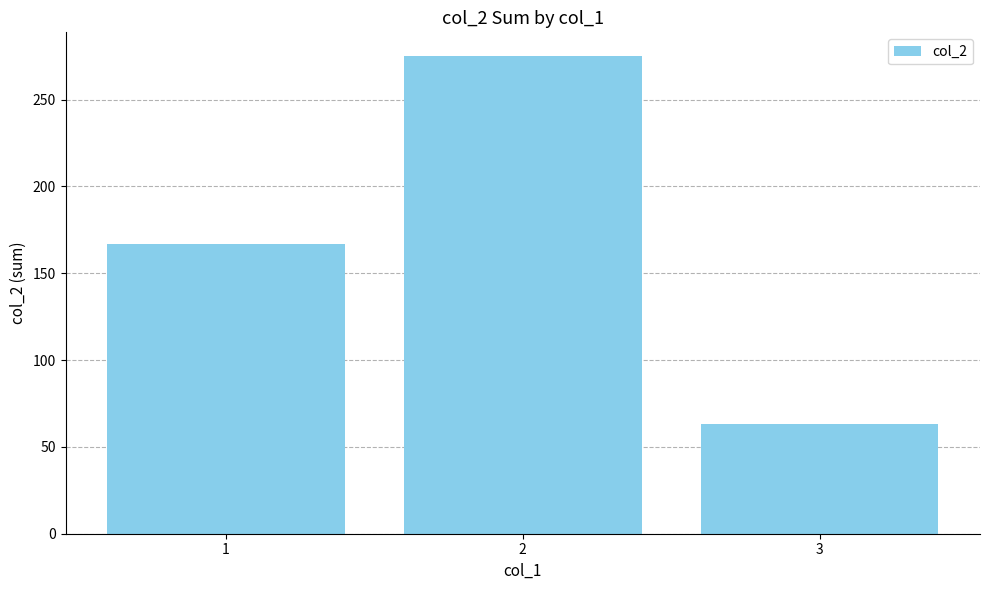

Are the bars horizontal?

No